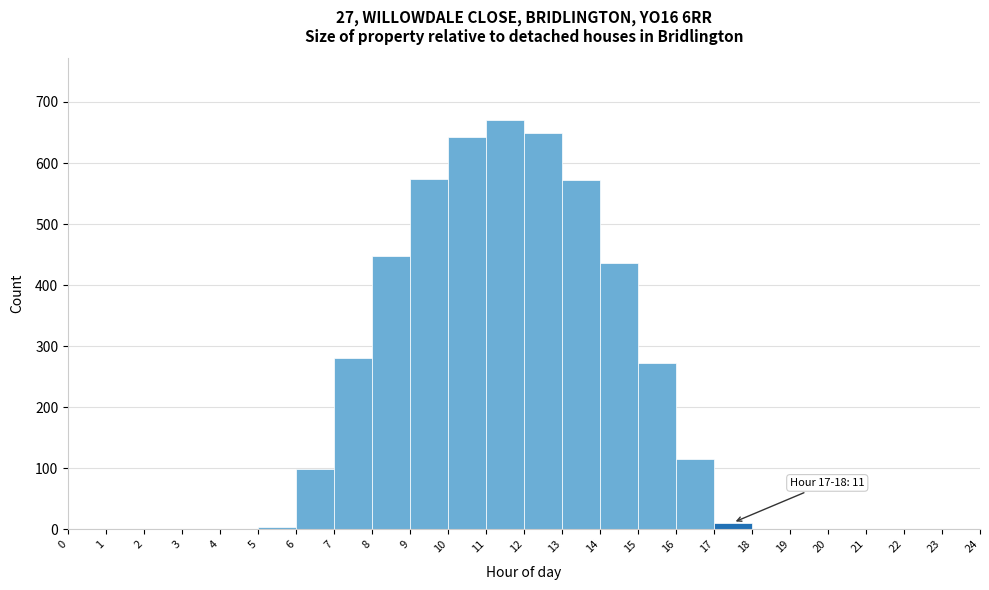

Over which range of the x-axis is the bar tallest?

11 to 12